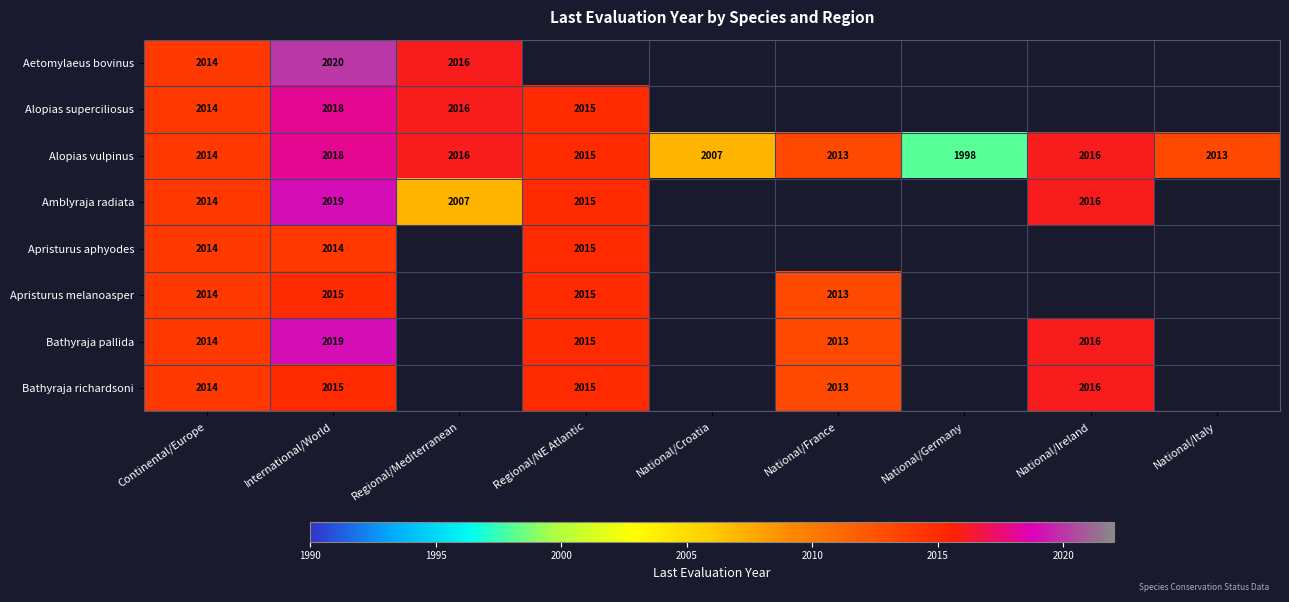

True or false: Aetomylaeus bovinus has a value of 2020 at International/World.

True